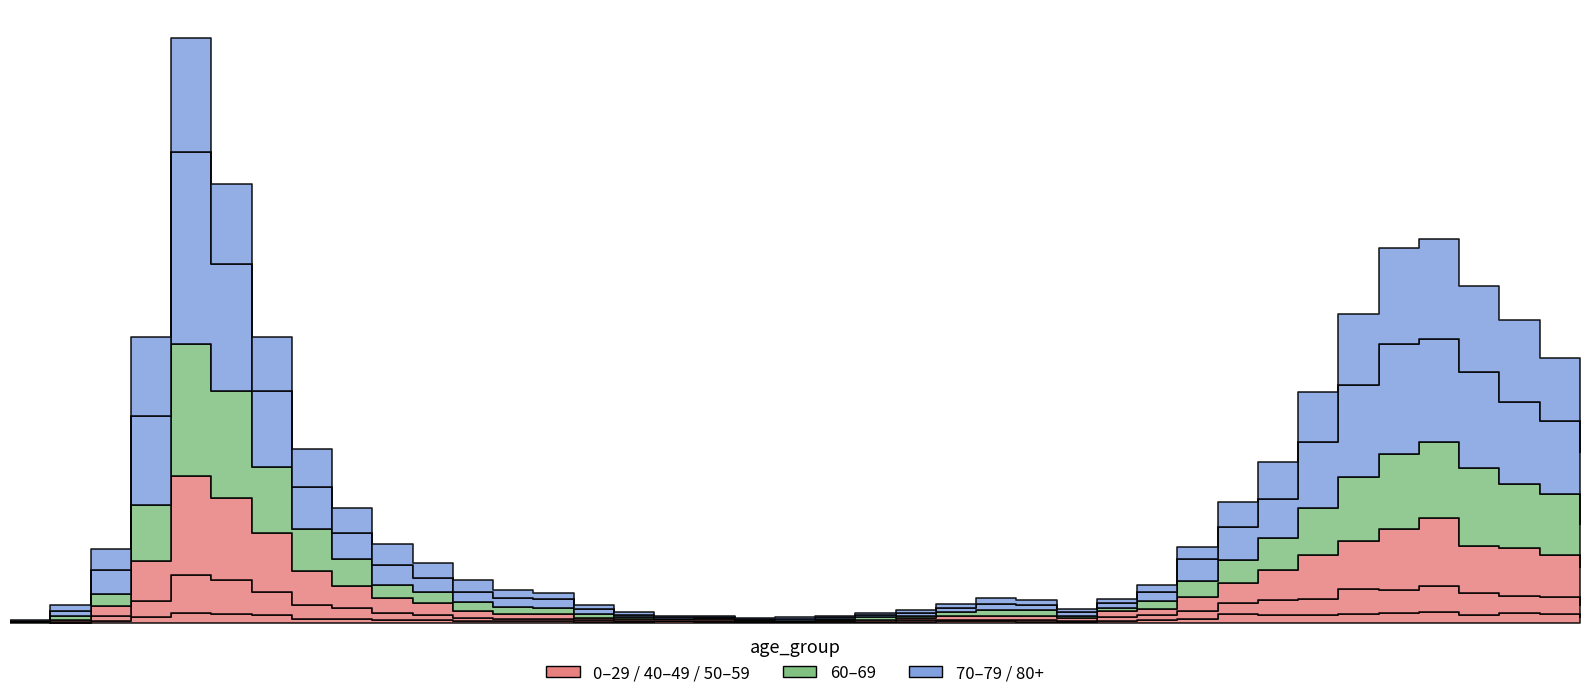

True or false: 80+ has more than 2 points higher than both neighbors.

True